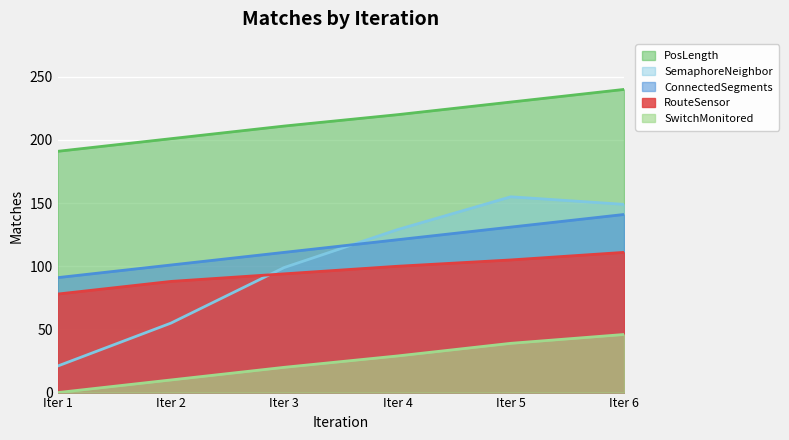

What value does the PosLength series have at Iter 2, to the nearest 5?

200